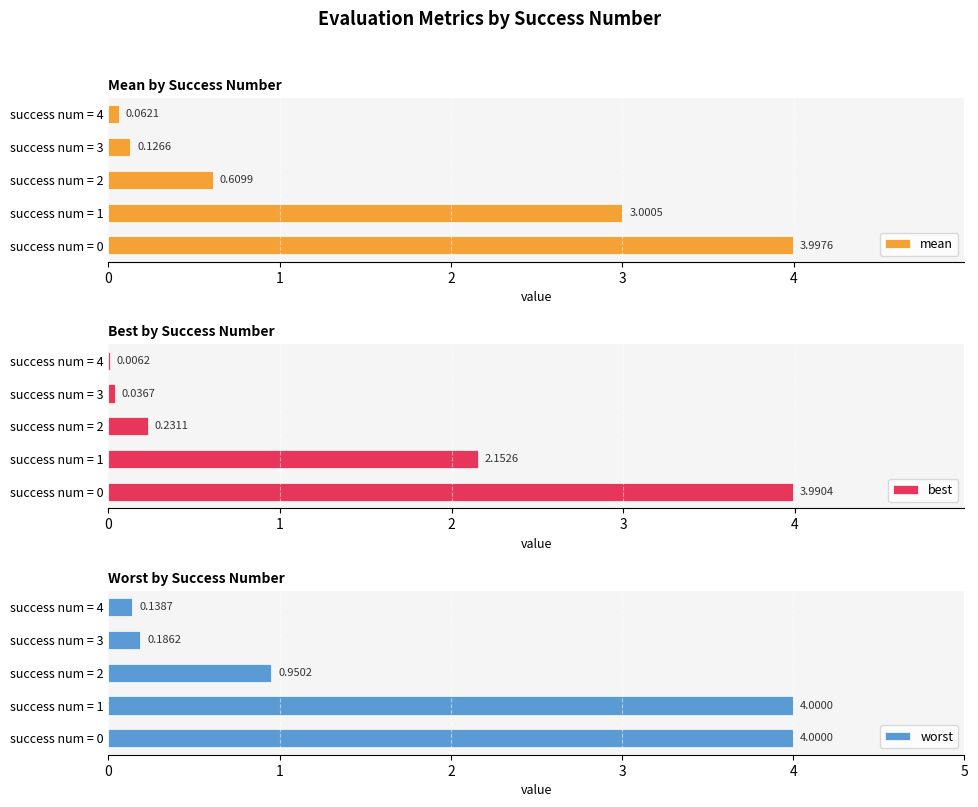

What is the value of the mean bar at the 1st from the left?

4.0